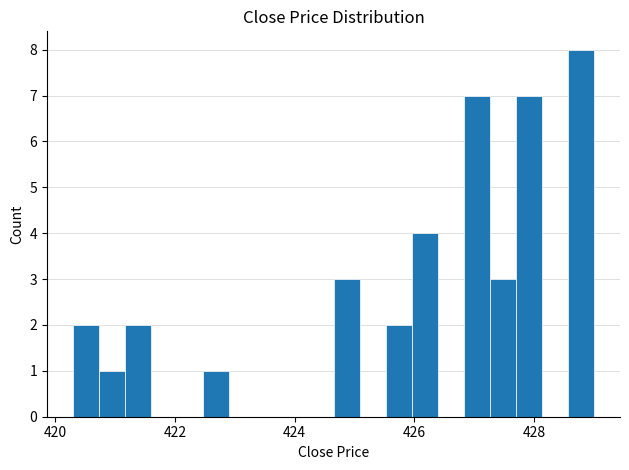

Around what value on the x-axis is the tallest bar? Give the approximate position of its centre, as read against the axis.

428.8